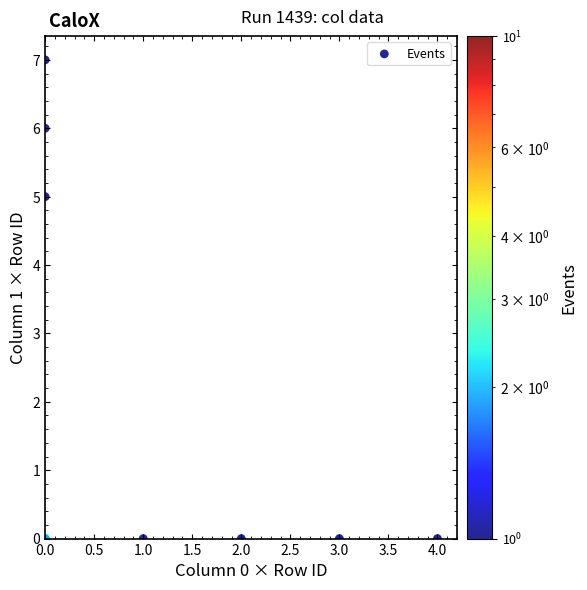

What Y value in the scatter plot is closest to 3?

5